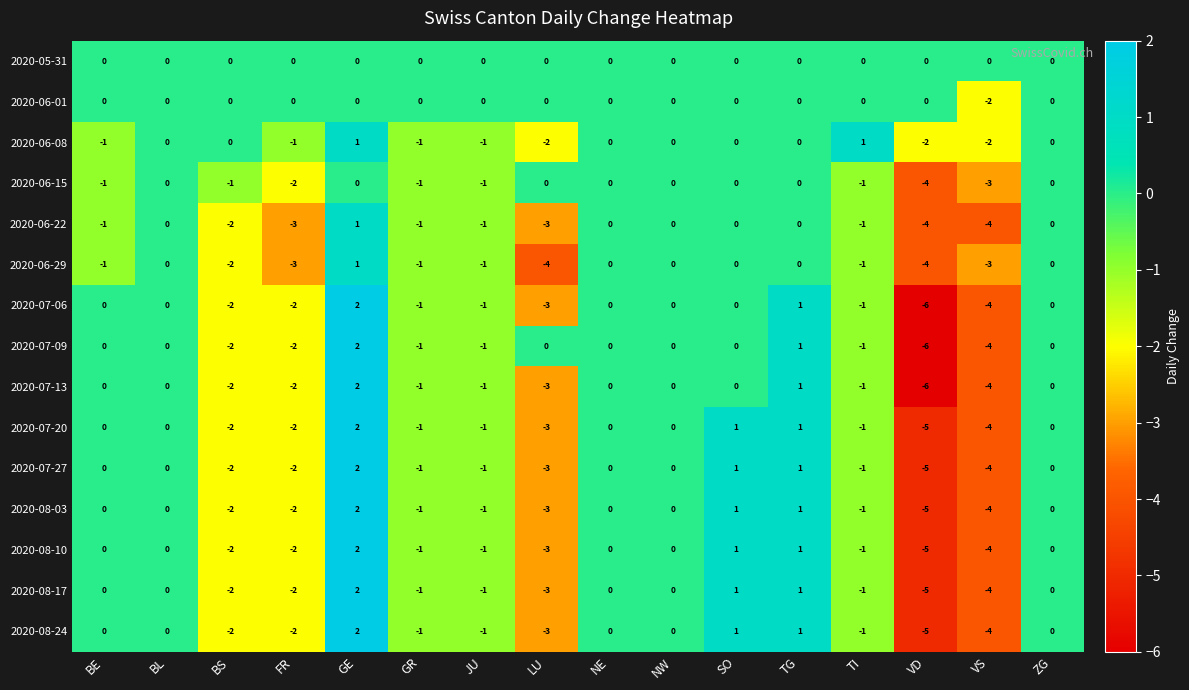

What is the difference between the maximum and minimum values in the 2020-07-20 series?

7